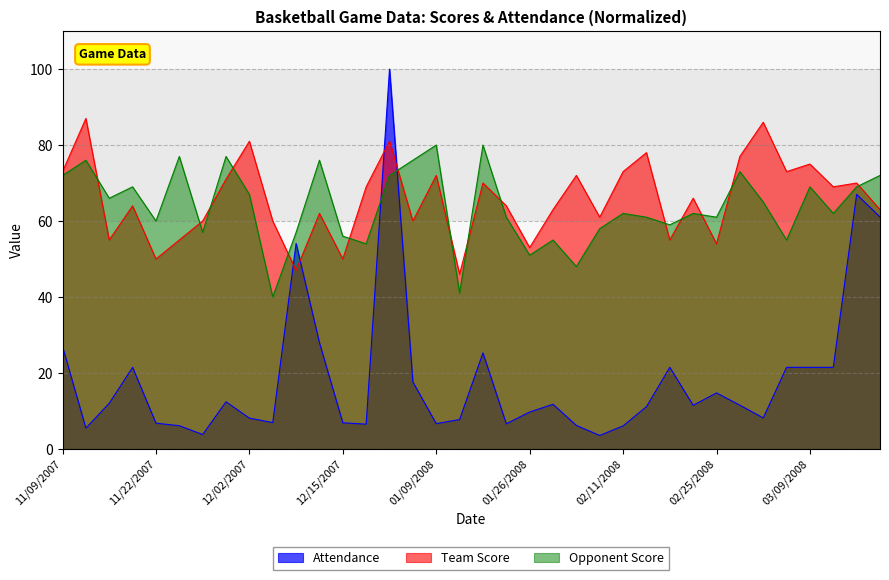

True or false: Team Score and Attendance cross at least once.

True